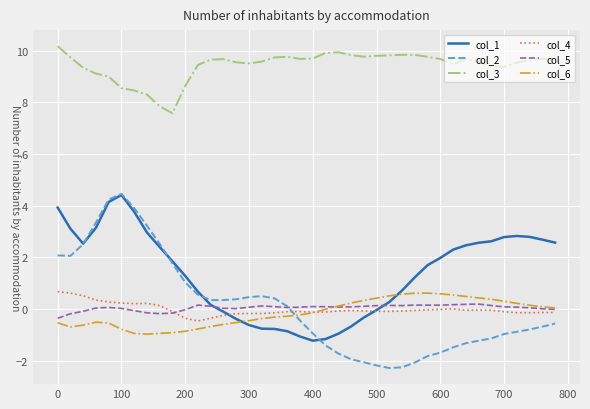

What are all the series names shown in the legend?

col_1, col_2, col_3, col_4, col_5, col_6